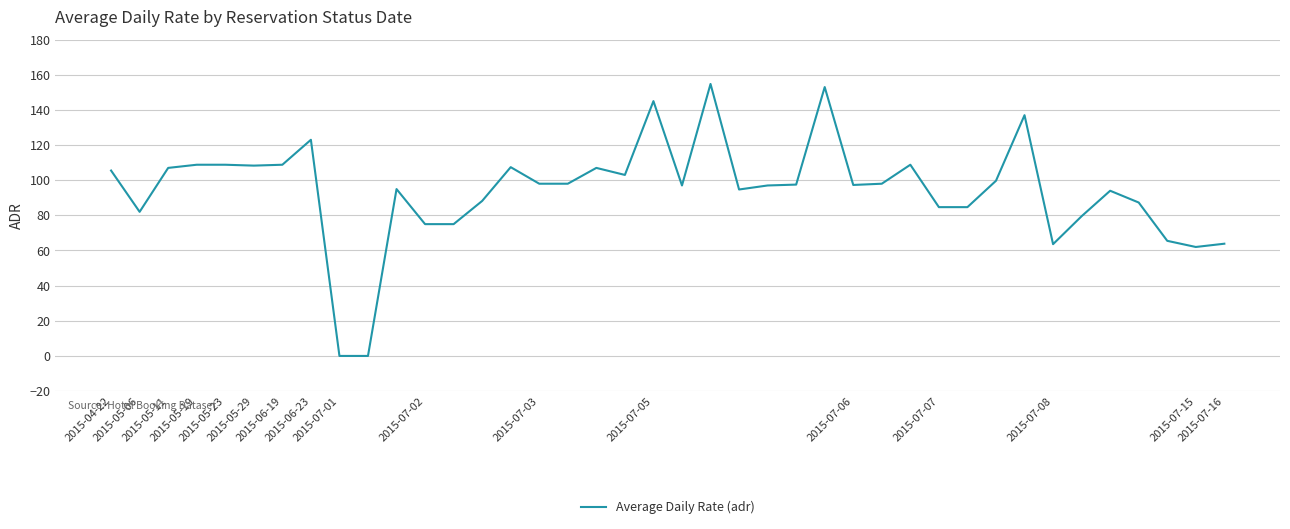

What is the difference between the maximum and minimum values?

154.8